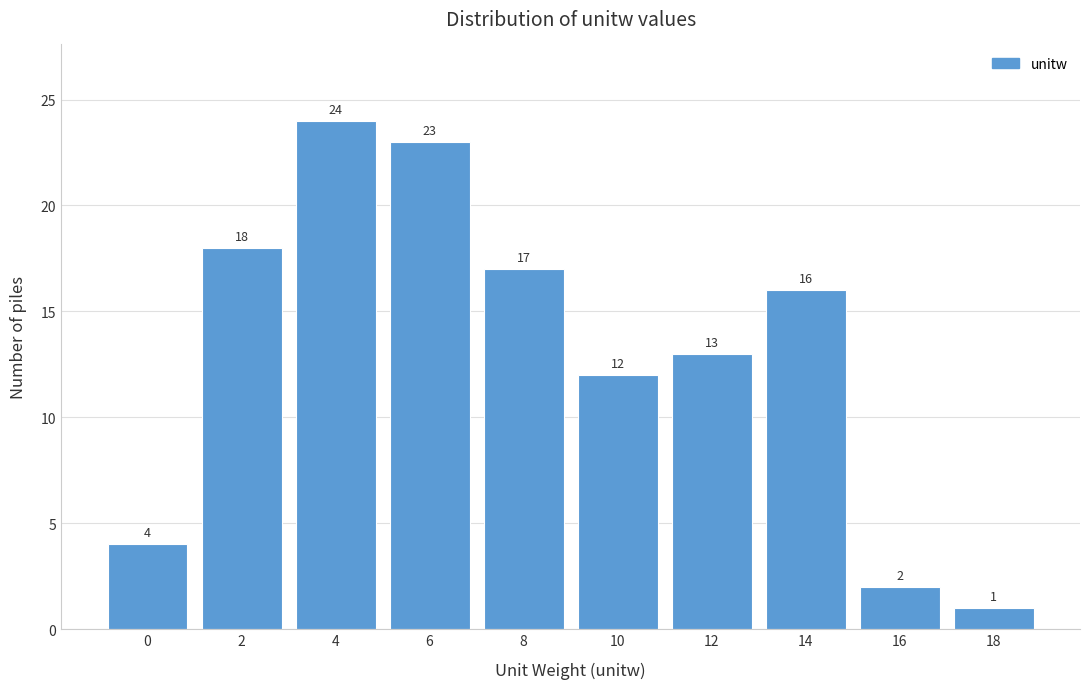

Reading left to right, extract all data points from this chart.

0=4	2=18	4=24	6=23	8=17	10=12	12=13	14=16	16=2	18=1